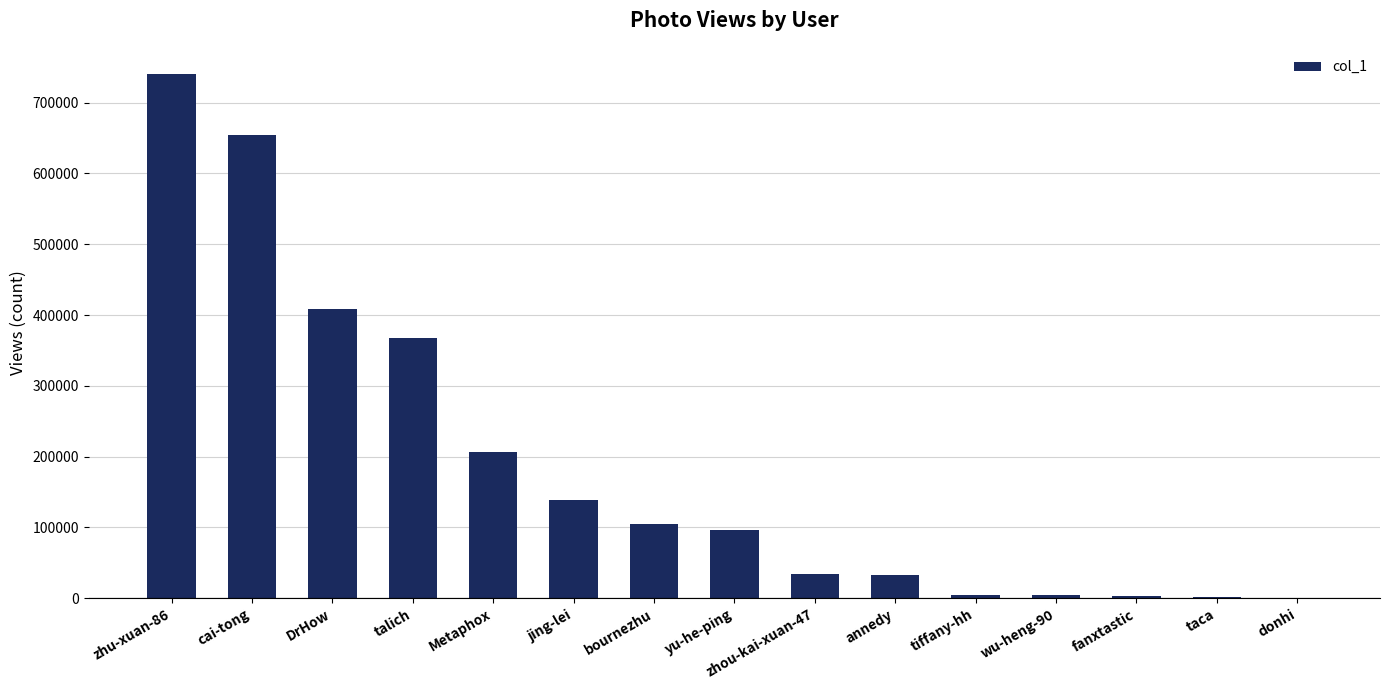

What is the sum of all values?

2797335